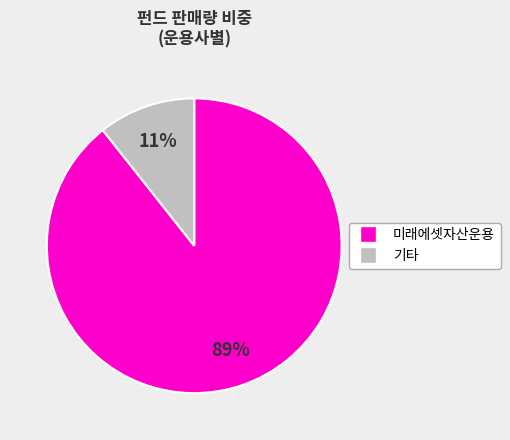

True or false: 미래에셋자산운용 accounts for 89% of the total.

True